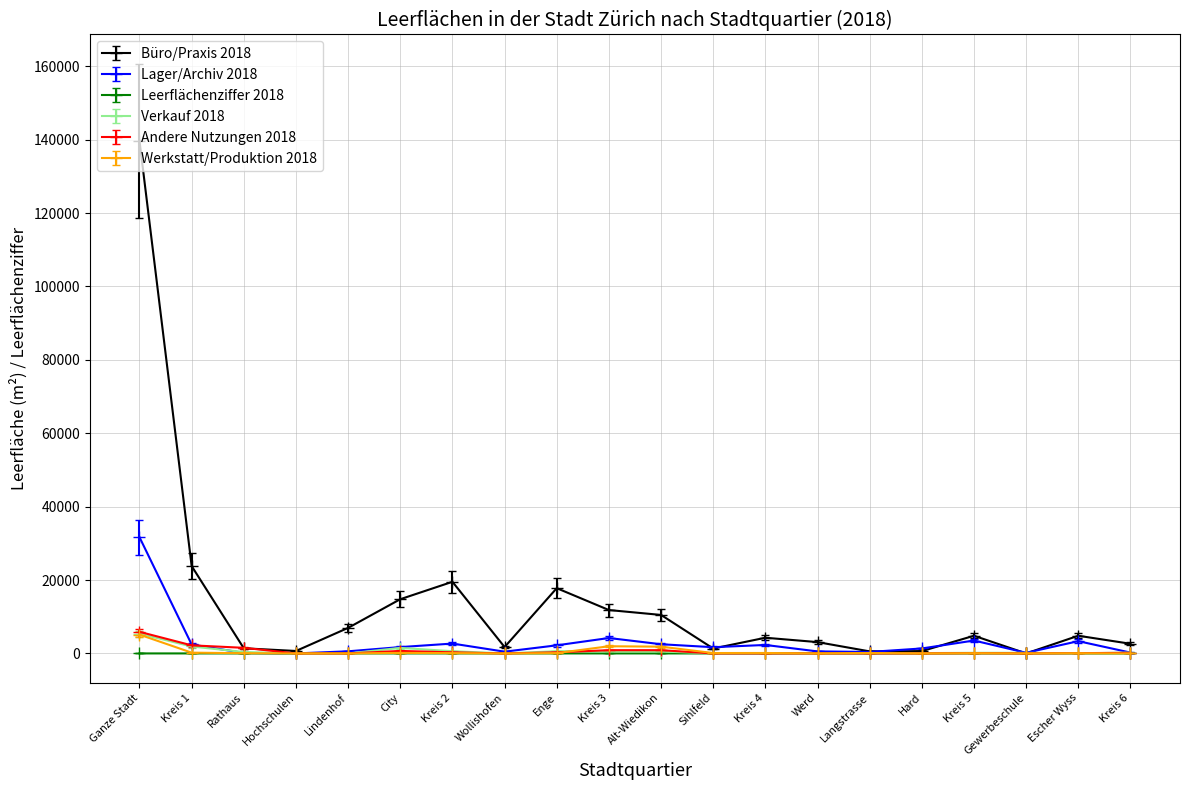

What is the maximum value for Andere Nutzungen 2018?

5884.0